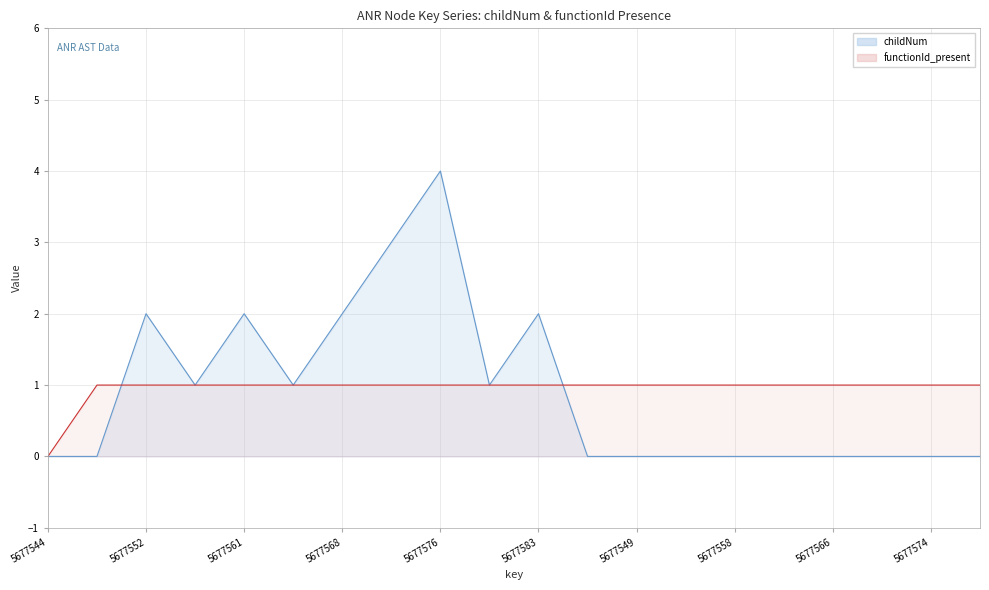

The childNum series shows 2 at 5677549. True or false?

False